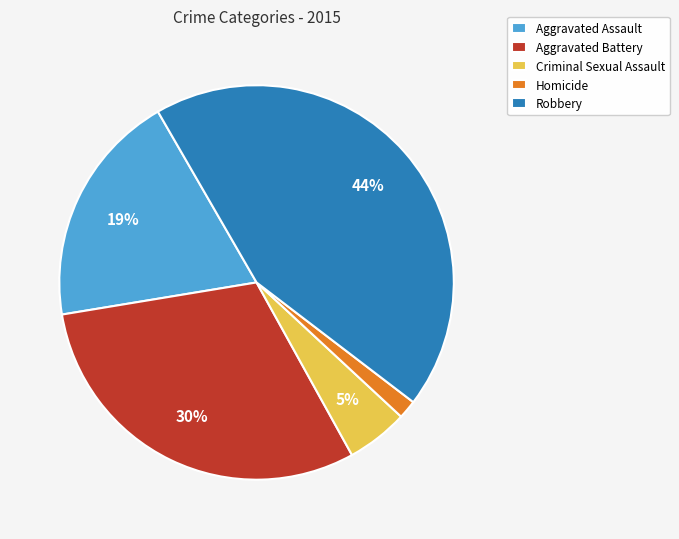

Combined, do Aggravated Battery and Criminal Sexual Assault account for over 50%?

No